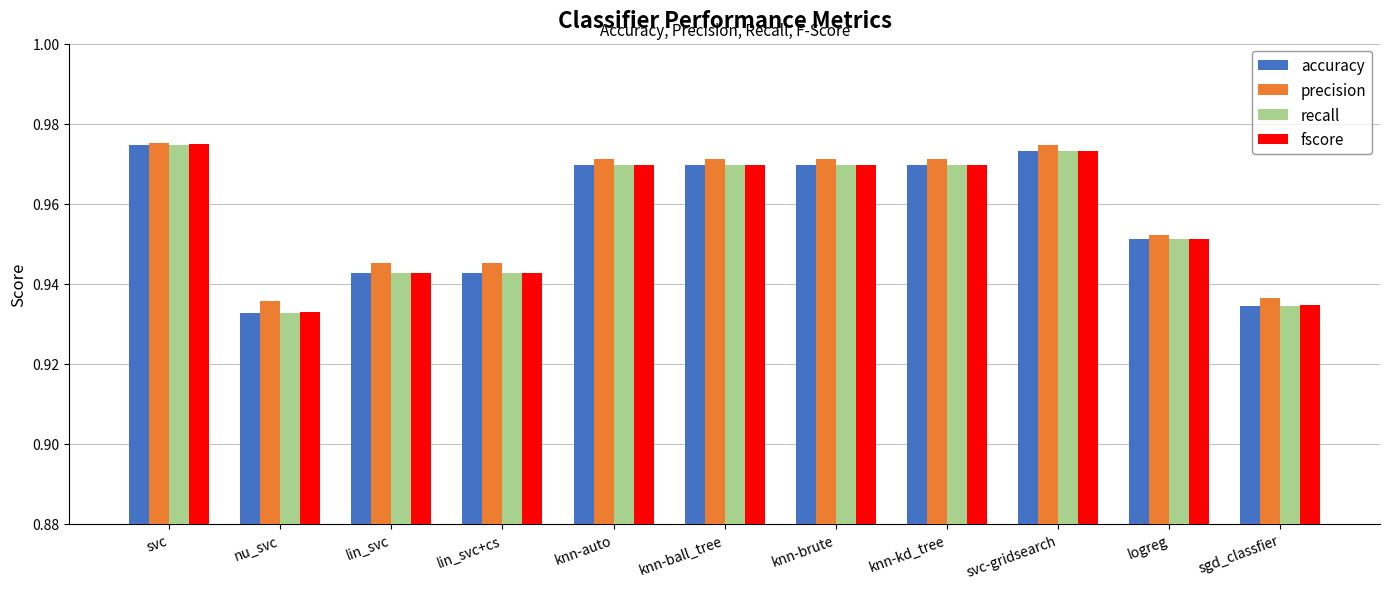

What is the sum of all fscore values?

10.5